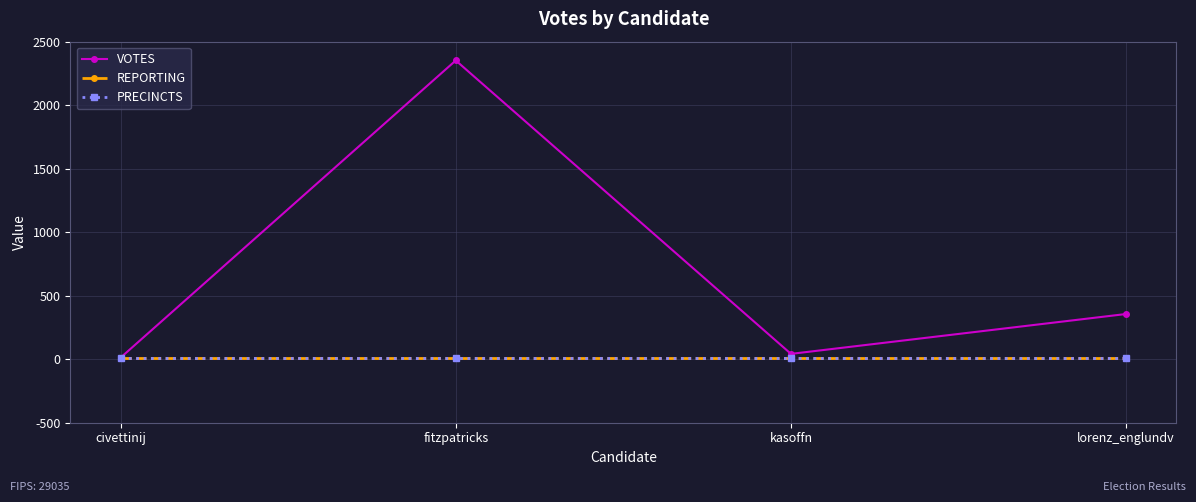

Does the chart have visible grid lines?

Yes